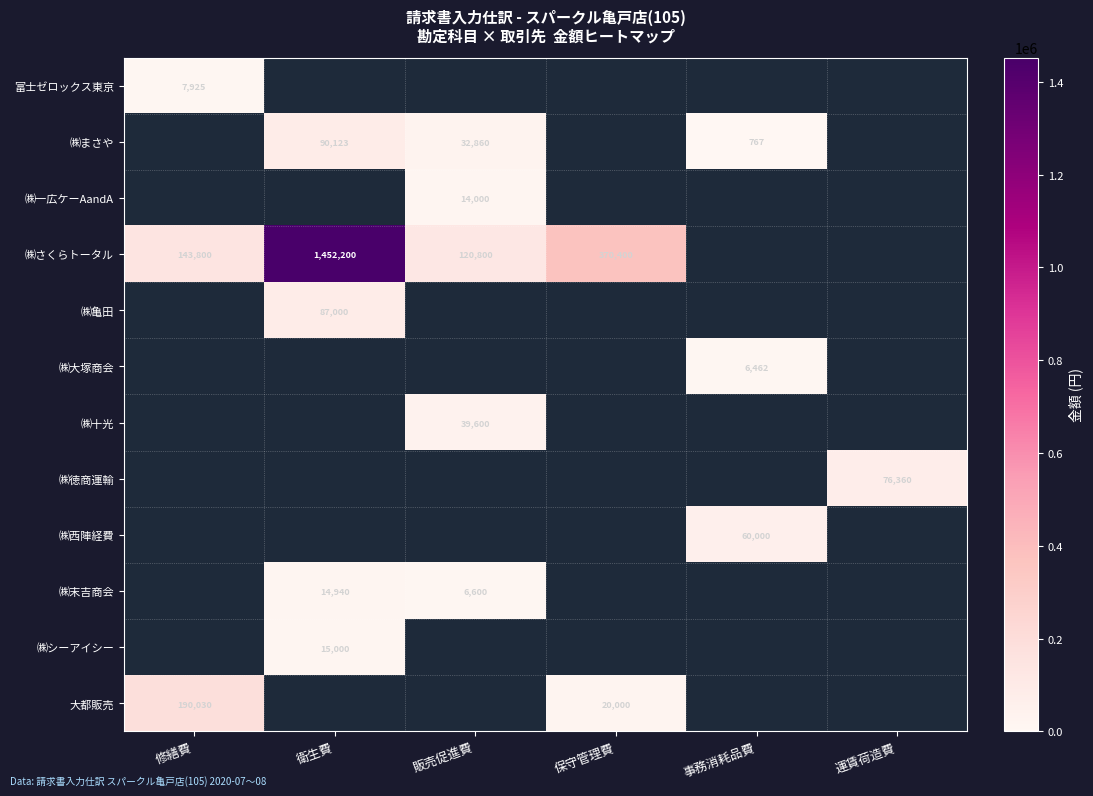

The ㈱まさや series shows 51450 at 販売促進費. True or false?

False